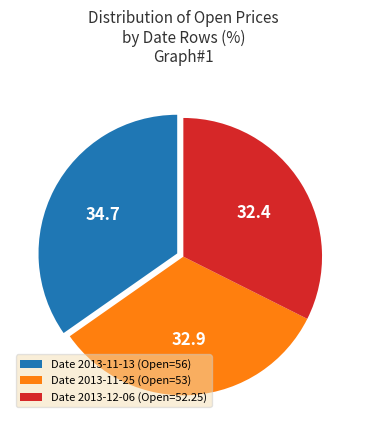

How many segments does this pie chart have?

3